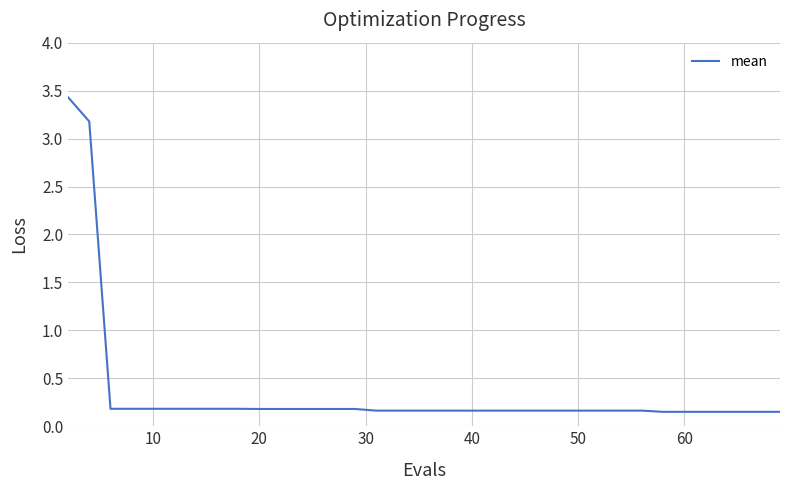

Is this an area chart (filled region under the line)?

No